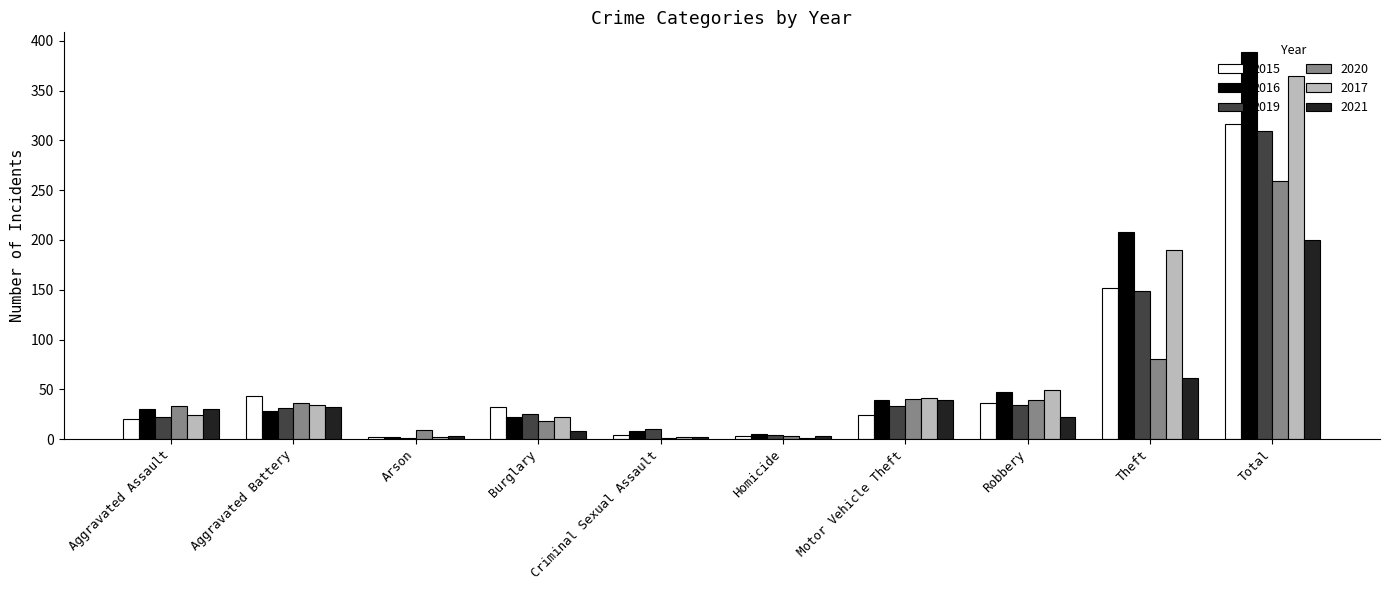

At which category does the chart reach its peak across all series?

Total